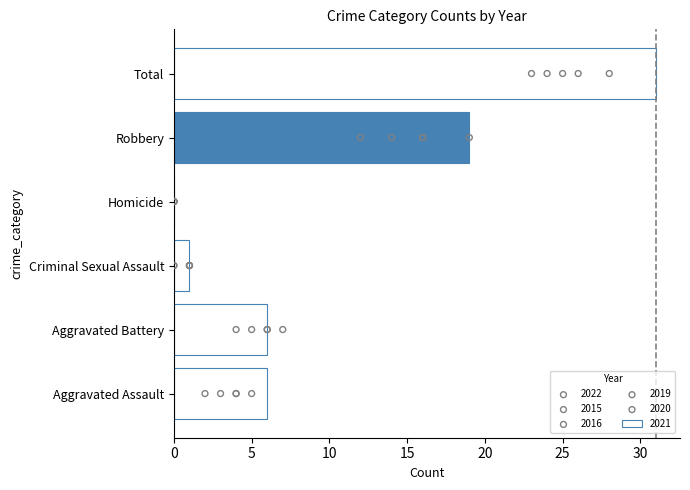

Is the value of 2019 at Homicide greater than the value of 2022 at Aggravated Assault?

No